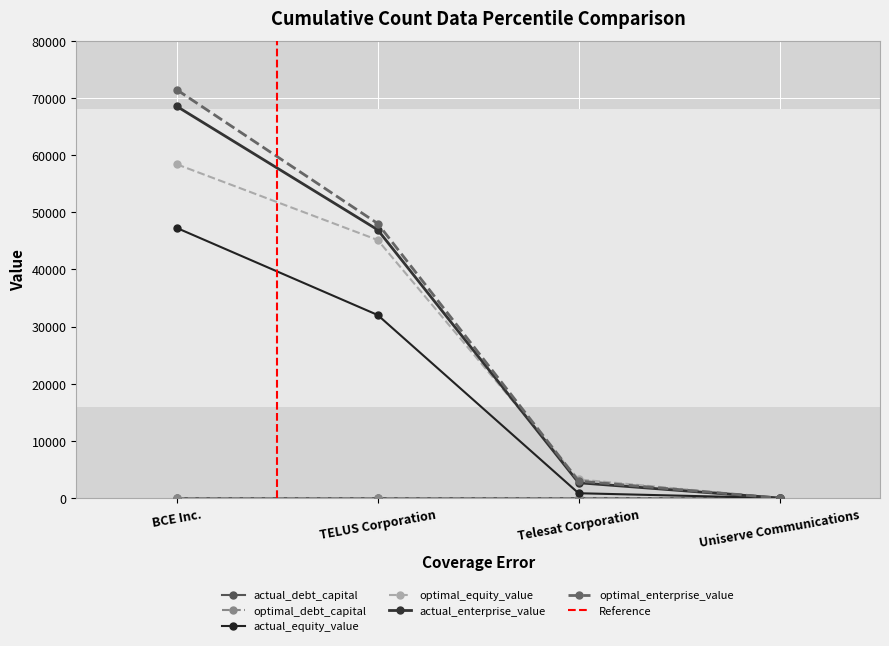

True or false: actual_equity_value and actual_enterprise_value cross at least once.

False